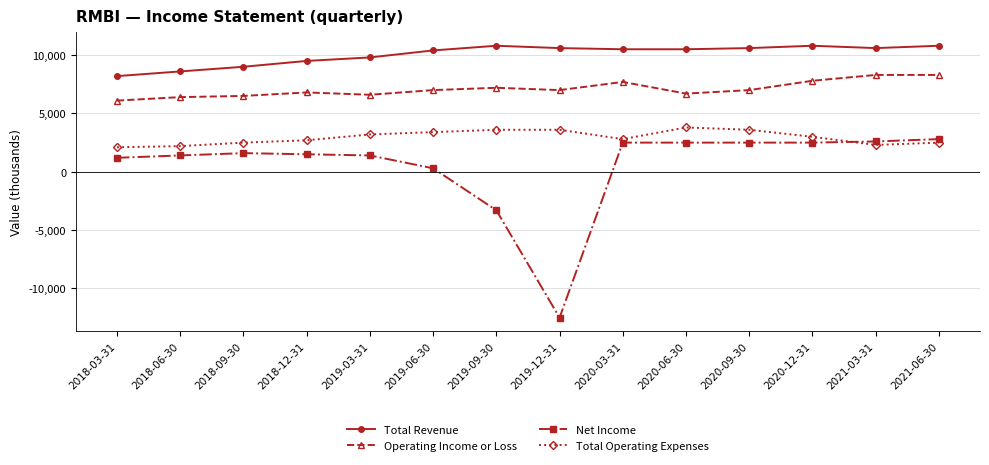

At which category does the chart reach its minimum across all series?

2019-12-31